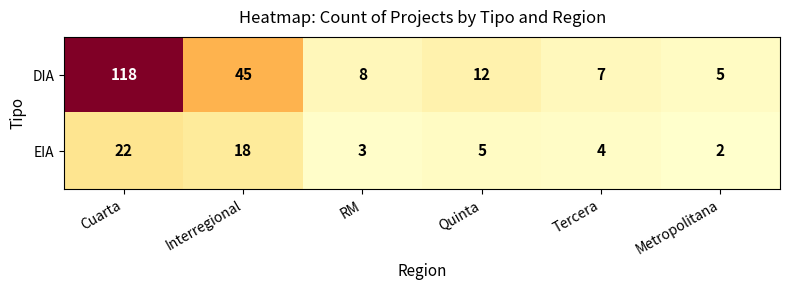

What is the difference between the highest and lowest values at Metropolitana?

3